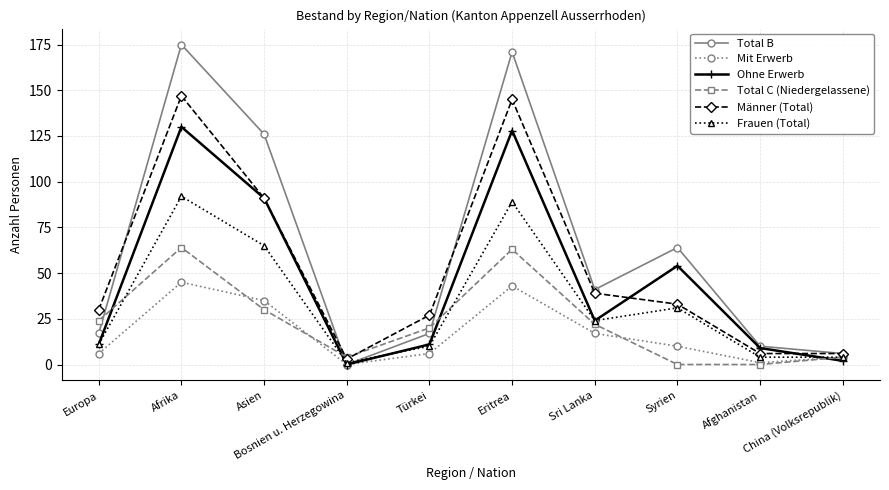

Which series has the largest total across all categories?

Total B